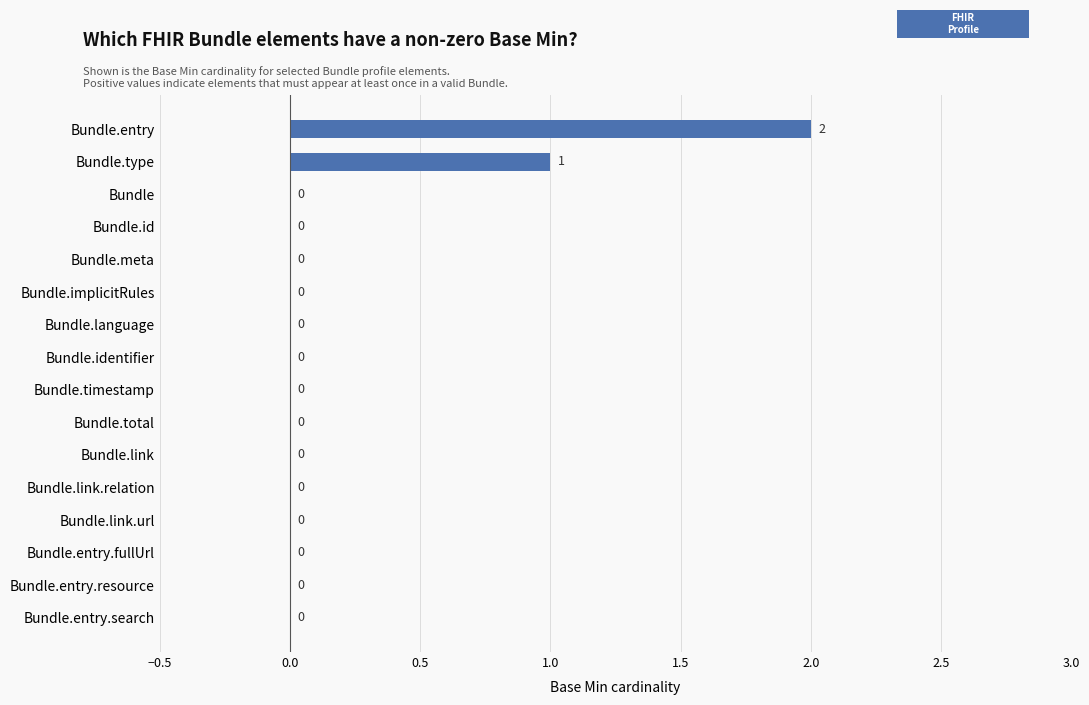

The chart shows a value of 0 at Bundle.entry.resource. True or false?

True